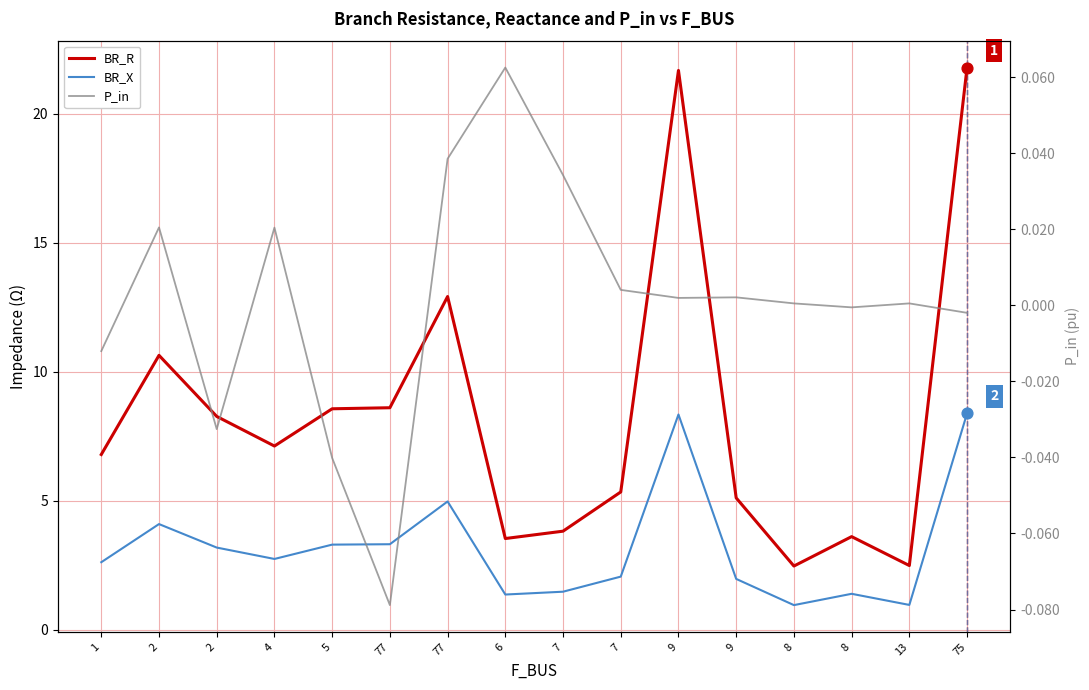

Is the value of P_in at 7 greater than the value of BR_R at 75?

No